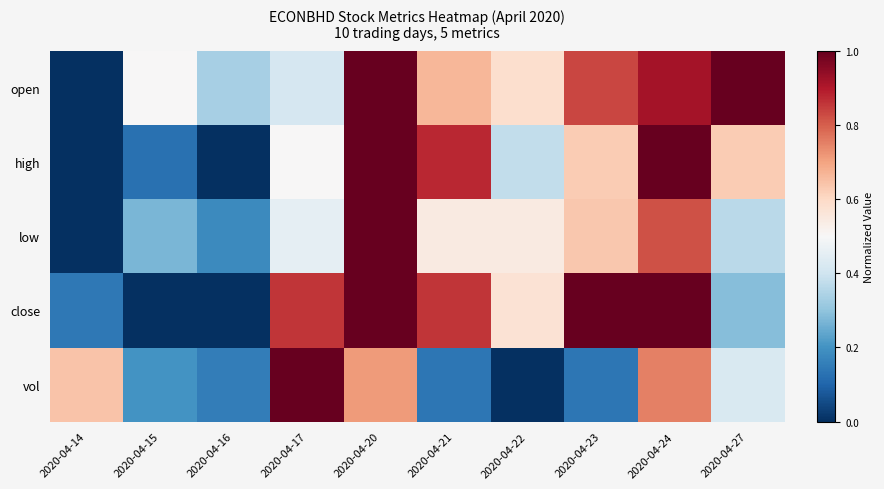

Reading left to right, extract all data points from this chart.

open: 2020-04-14=0.0	2020-04-15=0.5	2020-04-16=0.3	2020-04-17=0.4	2020-04-20=1.0	2020-04-21=0.7	2020-04-22=0.6	2020-04-23=0.8	2020-04-24=0.9	2020-04-27=1.0
high: 2020-04-14=0.0	2020-04-15=0.1	2020-04-16=0.0	2020-04-17=0.5	2020-04-20=1.0	2020-04-21=0.9	2020-04-22=0.4	2020-04-23=0.6	2020-04-24=1.0	2020-04-27=0.6
low: 2020-04-14=0.0	2020-04-15=0.3	2020-04-16=0.2	2020-04-17=0.5	2020-04-20=1.0	2020-04-21=0.5	2020-04-22=0.5	2020-04-23=0.6	2020-04-24=0.8	2020-04-27=0.4
close: 2020-04-14=0.1	2020-04-15=0.0	2020-04-16=0.0	2020-04-17=0.9	2020-04-20=1.0	2020-04-21=0.9	2020-04-22=0.6	2020-04-23=1.0	2020-04-24=1.0	2020-04-27=0.3
vol: 2020-04-14=0.6	2020-04-15=0.2	2020-04-16=0.2	2020-04-17=1.0	2020-04-20=0.7	2020-04-21=0.1	2020-04-22=0.0	2020-04-23=0.1	2020-04-24=0.8	2020-04-27=0.4